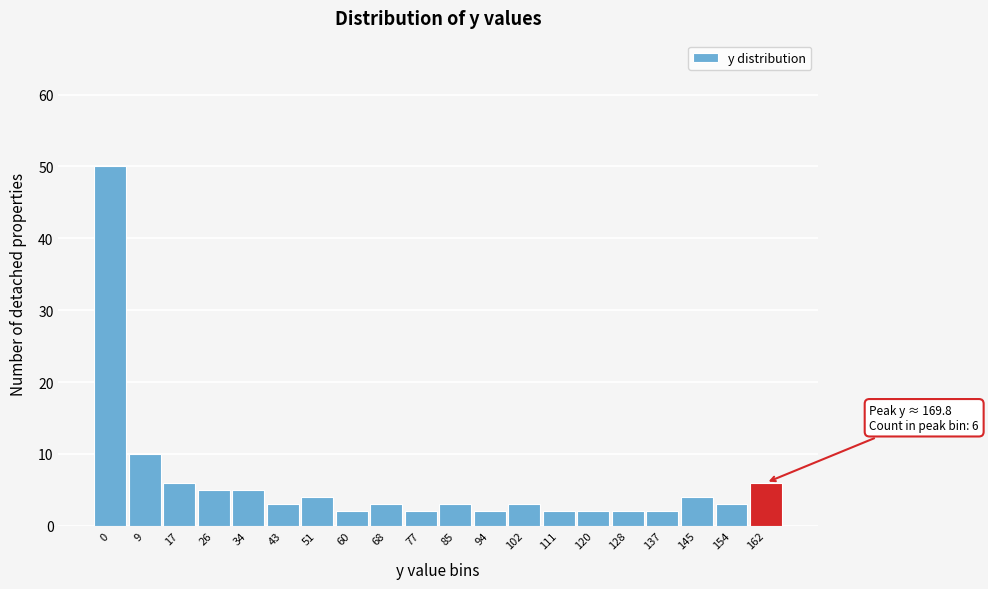

Reading left to right, what are all the values shown in this chart?

50	10	6	5	5	3	4	2	3	2	3	2	3	2	2	2	2	4	3	6